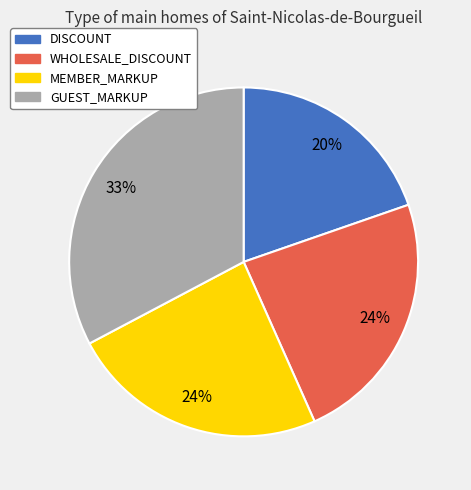

Is there any slice that represents more than half of the pie?

No